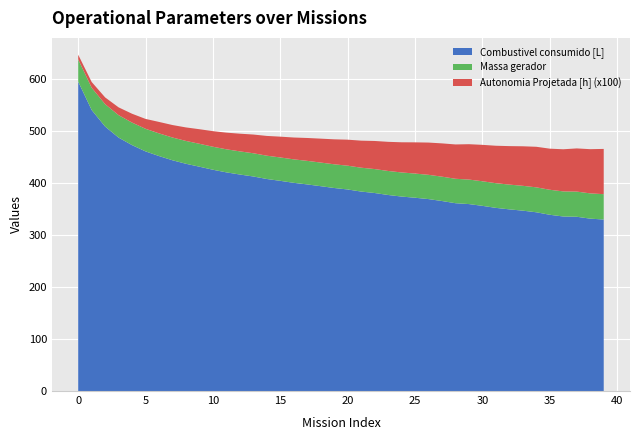

Reading right to left, what are all the values shown in this chart?

Autonomia Projetada [h]: 39=0.9	38=0.8	37=0.8	36=0.8	35=0.8	34=0.8	33=0.8	32=0.7	31=0.7	30=0.7	29=0.7	28=0.7	27=0.6	26=0.6	25=0.6	24=0.6	23=0.6	22=0.5	21=0.5	20=0.5	19=0.5	18=0.5	17=0.4	16=0.4	15=0.4	14=0.4	13=0.4	12=0.3	11=0.3	10=0.3	9=0.3	8=0.3	7=0.2	6=0.2	5=0.2	4=0.2	3=0.1	2=0.1	1=0.1	0=0.1
Combustivel consumido [L]: 39=329.7	38=331.4	37=335.0	36=335.5	35=338.8	34=343.6	33=346.7	32=349.2	31=352.1	30=356.0	29=359.4	28=361.1	27=365.2	26=369.0	25=371.6	24=373.8	23=376.9	22=380.7	21=383.4	20=387.4	19=390.3	18=393.8	17=397.2	16=400.2	15=404.1	14=407.6	13=412.4	12=416.2	11=420.3	10=425.4	9=431.2	8=436.8	7=443.6	6=451.7	5=460.6	4=472.7	3=487.1	2=508.4	1=540.2	0=594.8
Massa gerador: 39=48.7	38=48.6	37=48.4	36=48.2	35=48.1	34=47.9	33=47.8	32=47.6	31=47.4	30=47.3	29=47.1	28=47.0	27=46.8	26=46.6	25=46.5	24=46.3	23=46.2	22=46.0	21=45.9	20=45.7	19=45.6	18=45.4	17=45.3	16=45.1	15=45.0	14=44.8	13=44.6	12=44.5	11=44.4	10=44.2	9=44.0	8=43.9	7=43.8	6=43.6	5=43.5	4=43.3	3=43.2	2=43.0	1=42.9	0=42.7